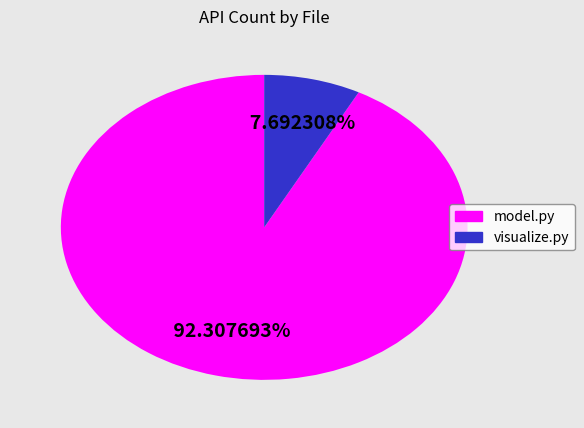

What percentage is the model.py slice, to the nearest percent?

92%